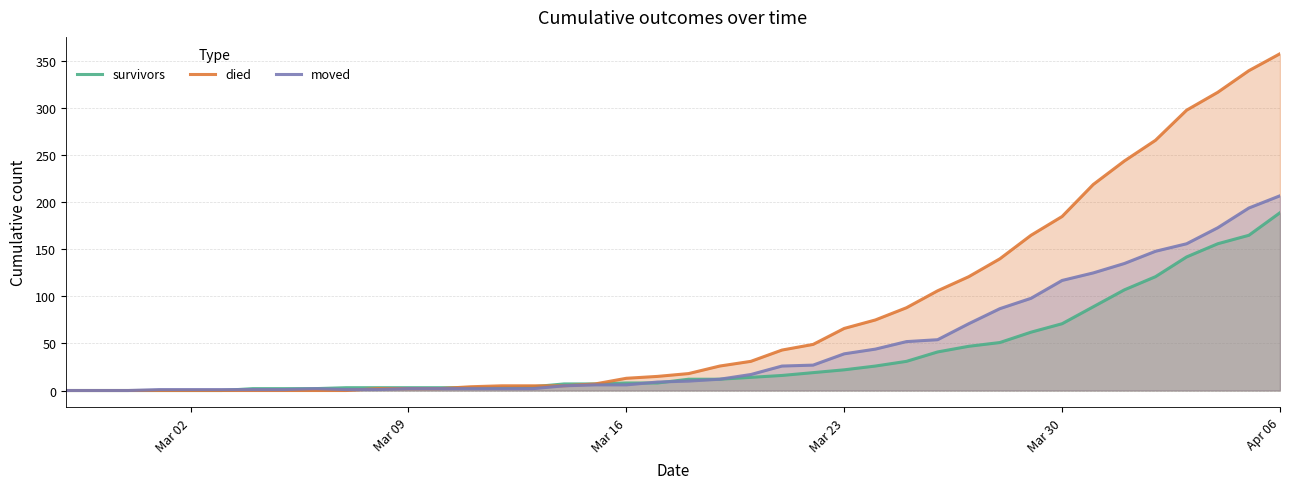

Does the chart have visible grid lines?

Yes